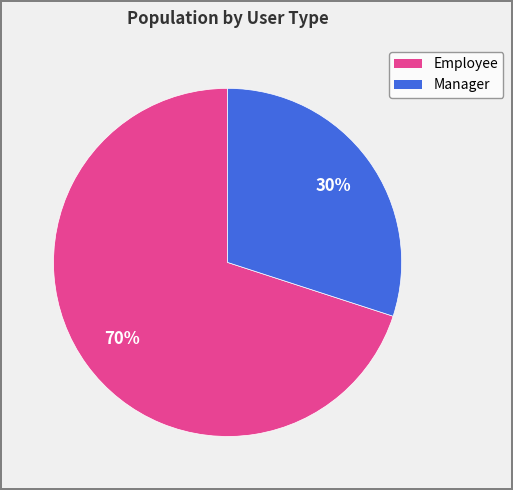

Is there any slice that represents more than half of the pie?

Yes